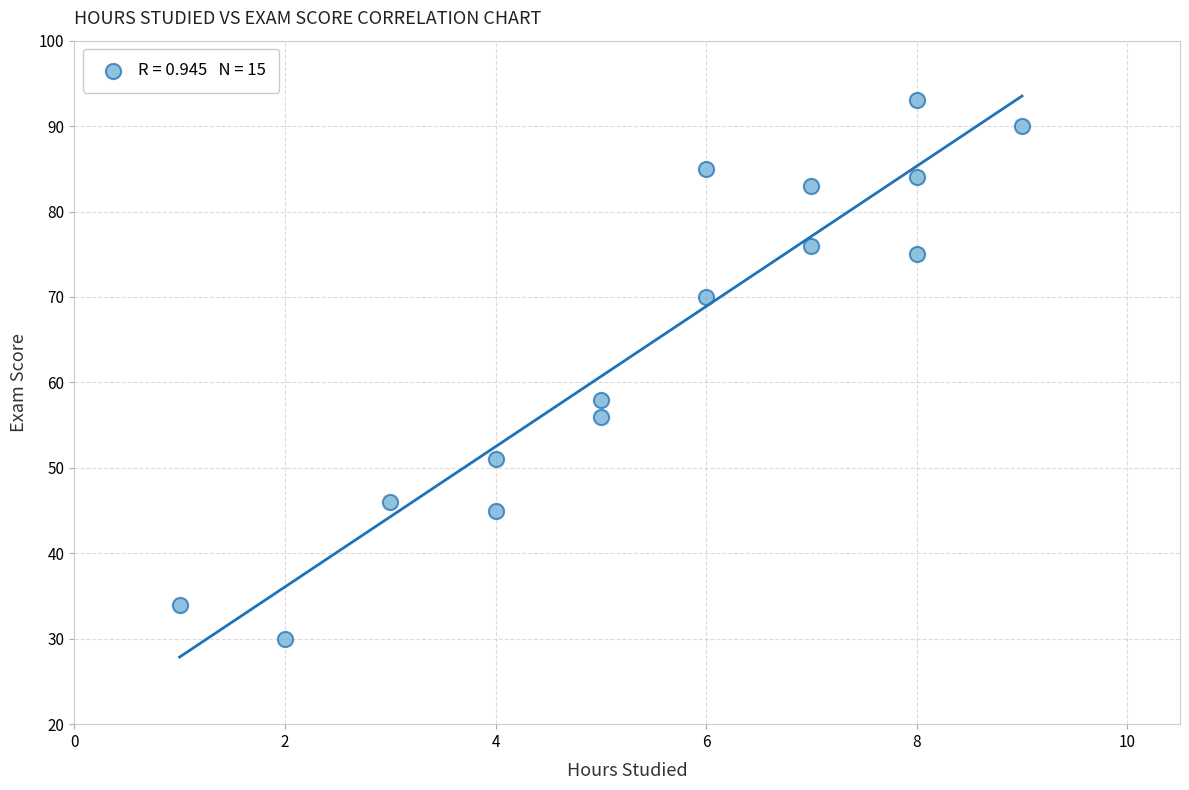

What Y value in the scatter plot is closest to 61?

58